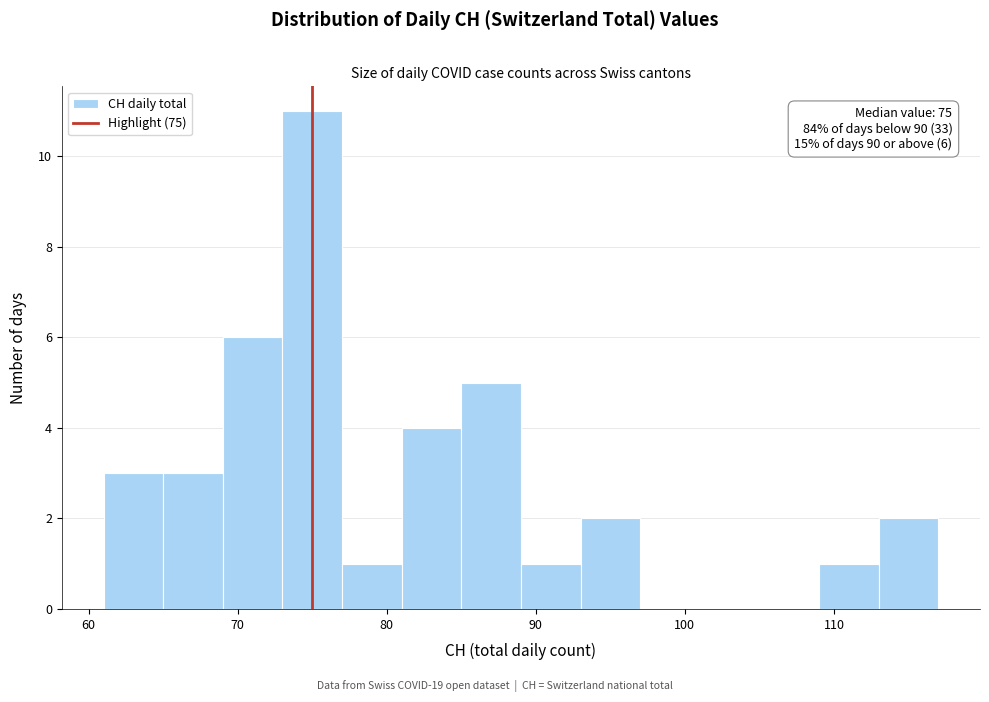

Over which range of the x-axis is the bar tallest?

73 to 77